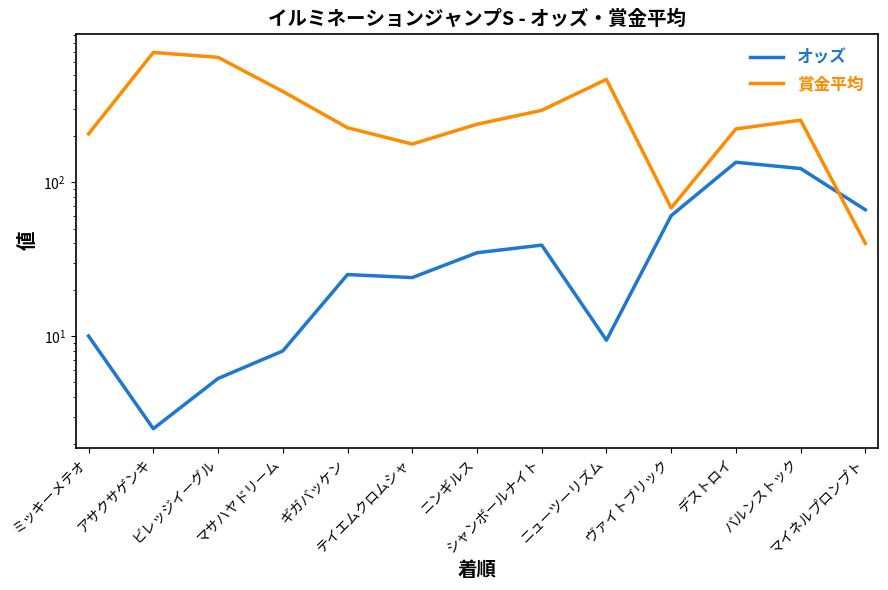

After their last crossing, which series has the higher values: オッズ or 賞金平均?

オッズ